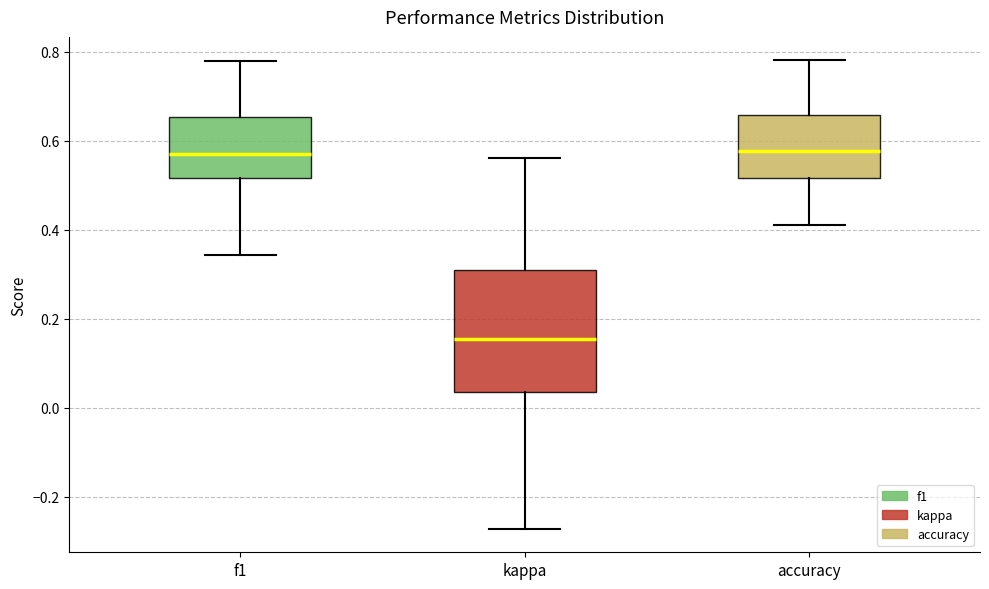

Comparing the boxes themselves (not the whiskers), which one is the tallest?

kappa